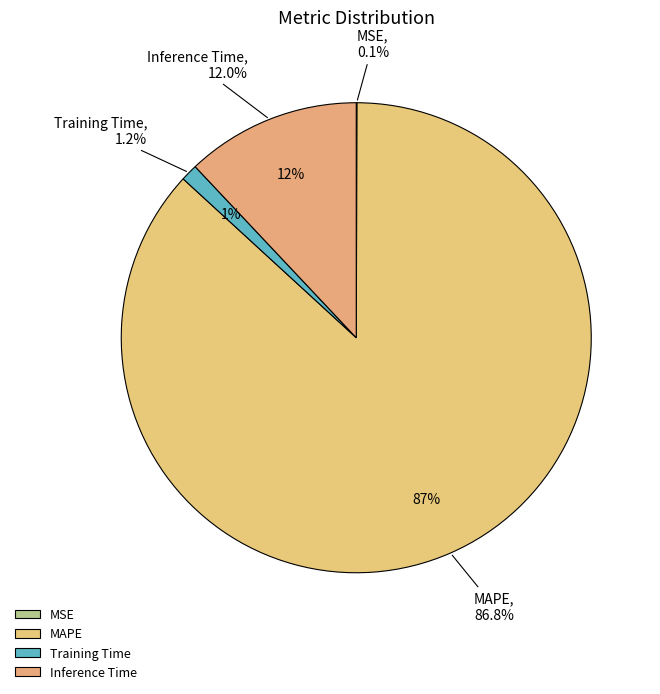

Is it true that Training Time is 1% of the pie?

True